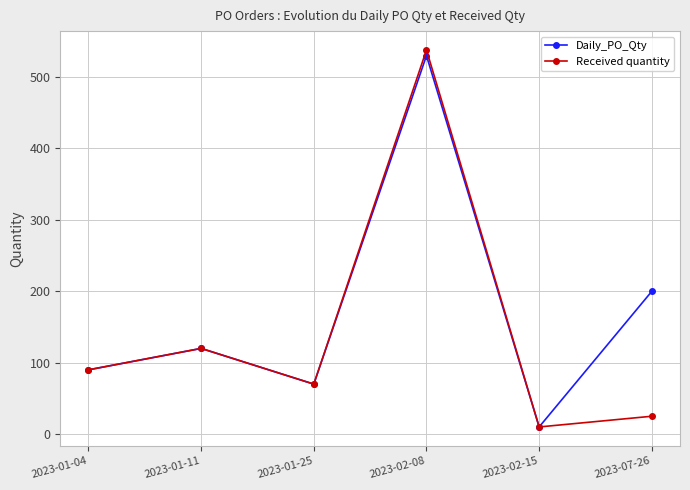

Does the chart have visible grid lines?

Yes